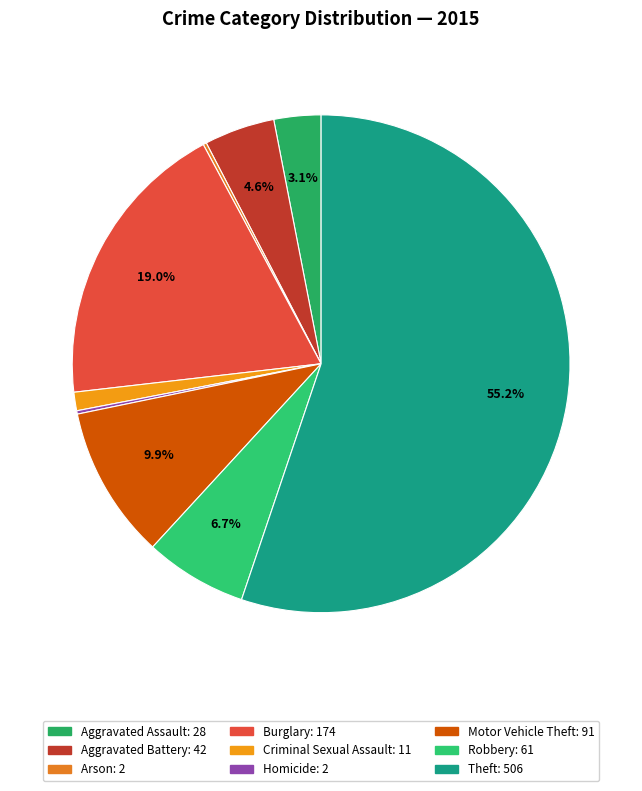

What is the change in value from Aggravated Assault to Aggravated Battery?

+14